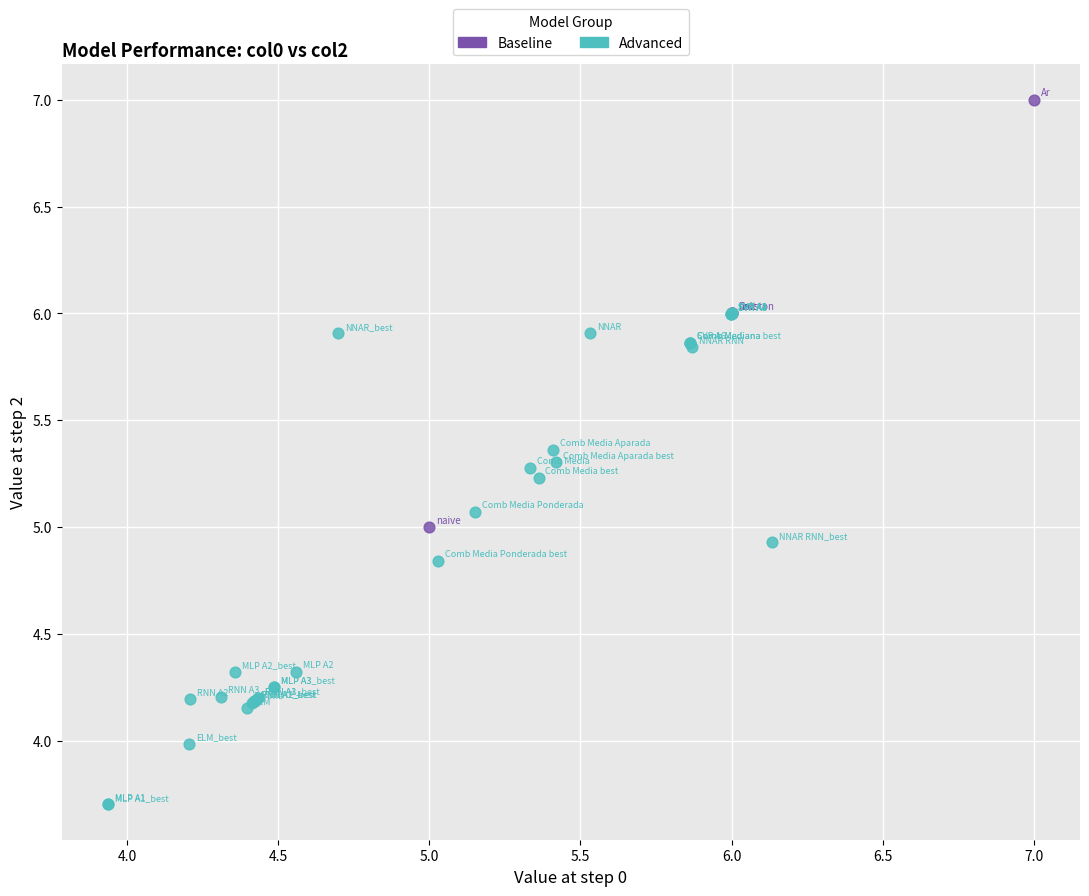

What are all the series names shown in the legend?

Baseline, Advanced